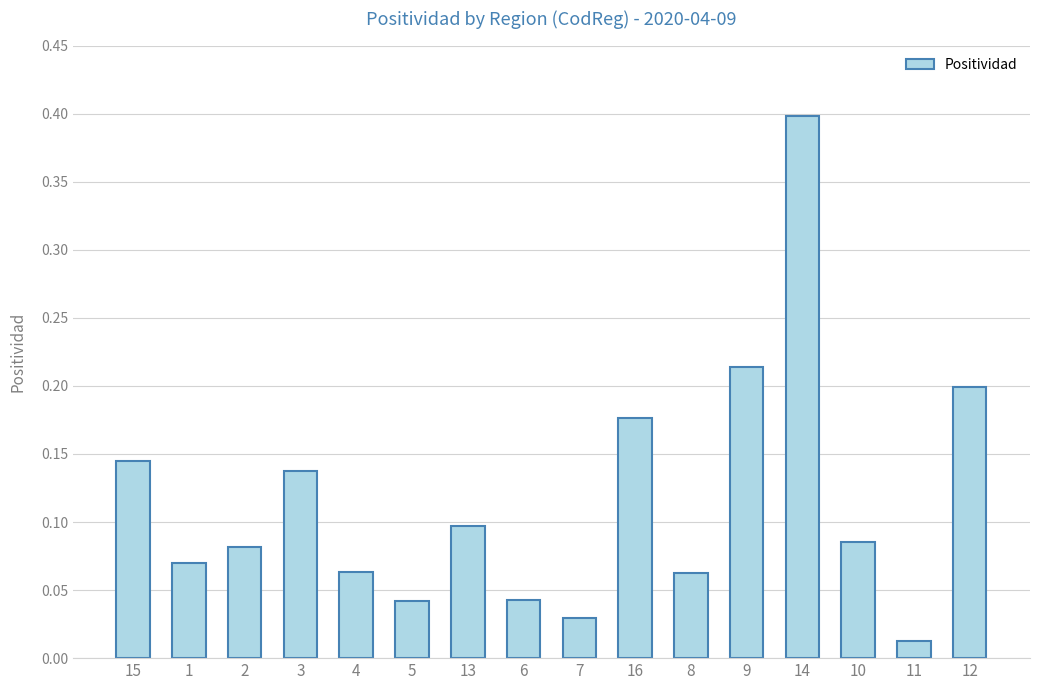

What is the label of the 4th bar from the right?

14